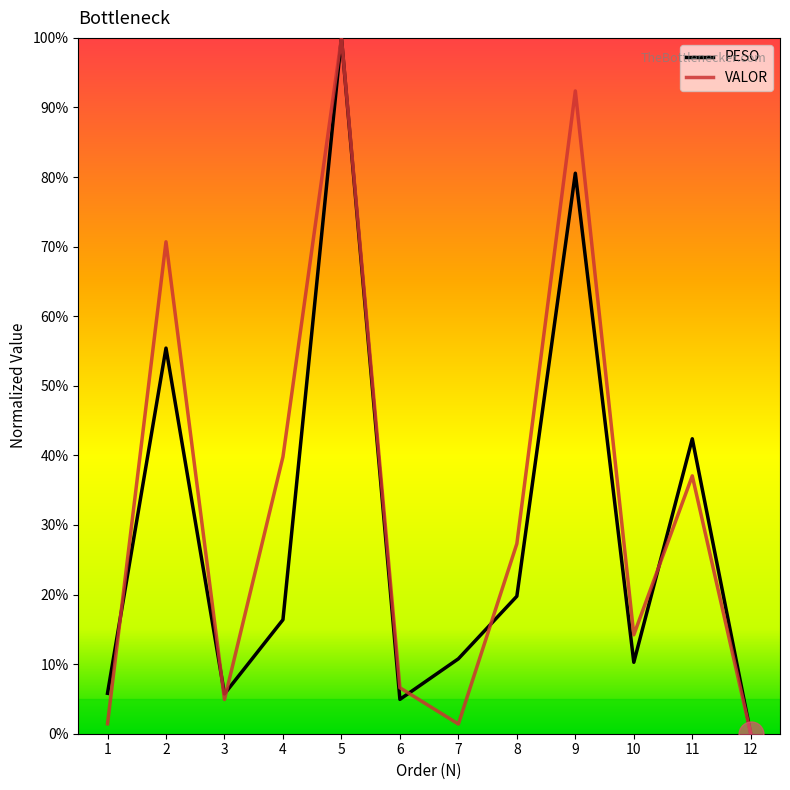

List the labels in order of PESO value, largest first.

5, 9, 2, 11, 8, 4, 7, 10, 1, 3, 6, 12